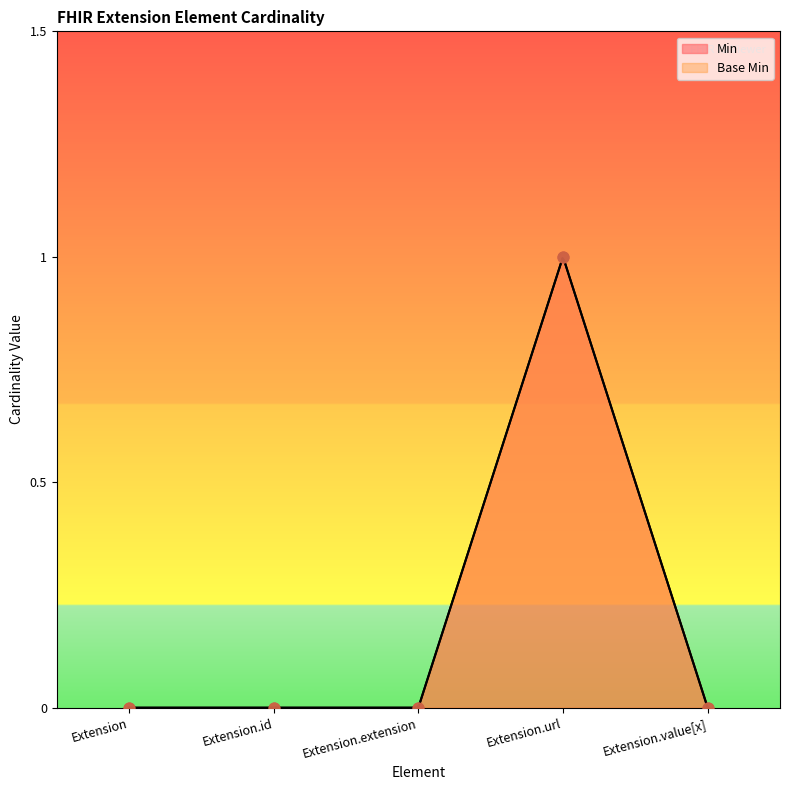

Which series reaches the maximum Y coordinate?

Min